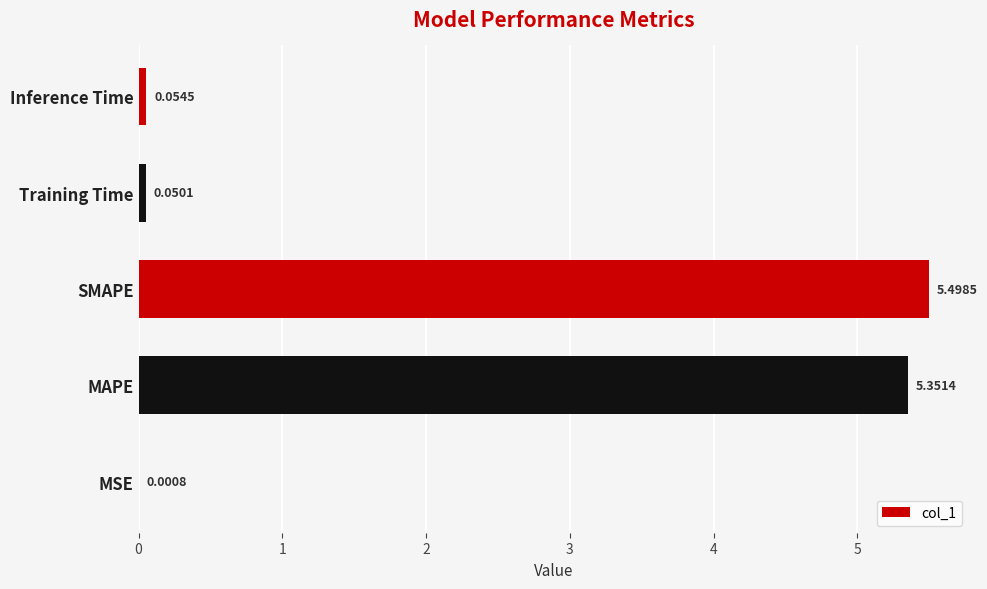

At which category does the chart reach its peak across all series?

SMAPE